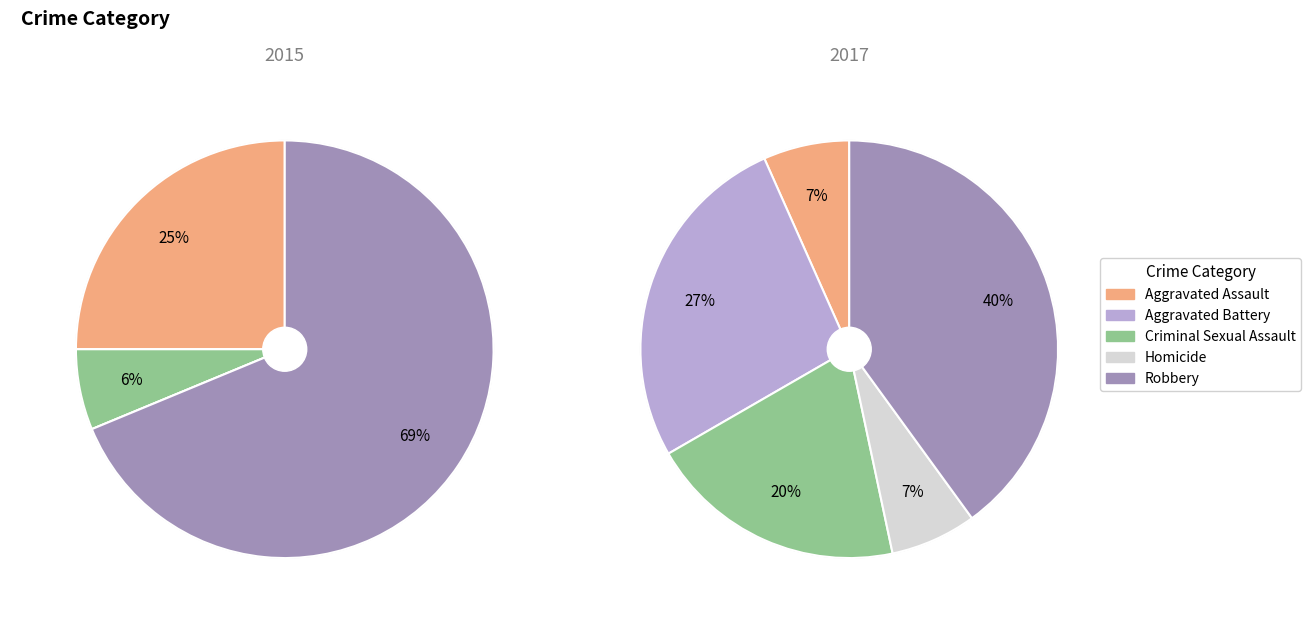

To the nearest percent, what percentage of the pie is 1?

27%